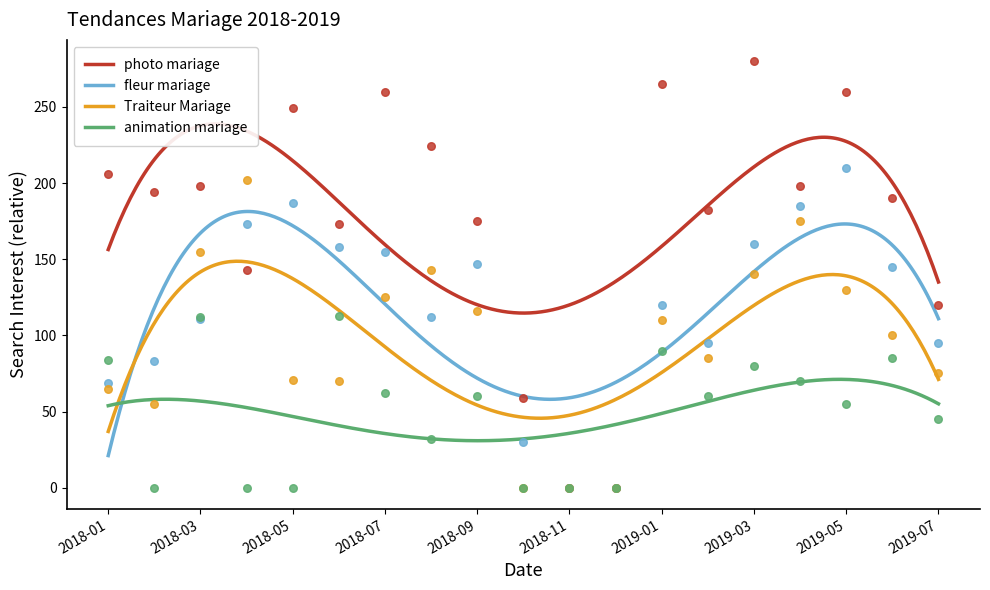

At how many categories does at least one series exceed 252?

4